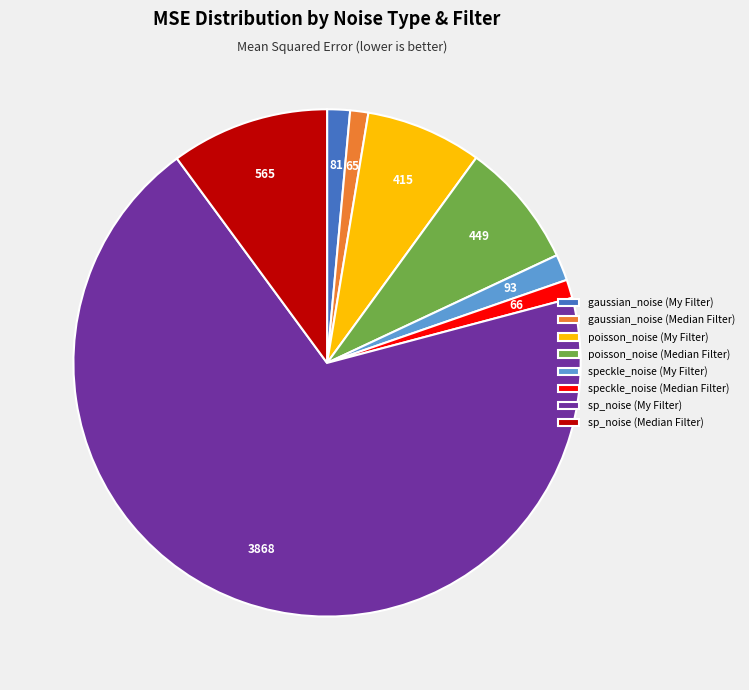

How many segments does this pie chart have?

8